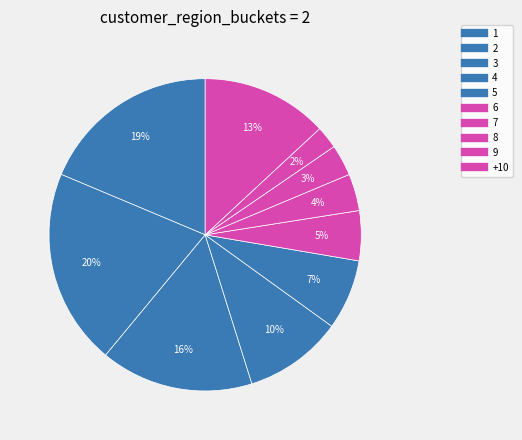

Do 8 and 6 together represent more than half of the pie?

No